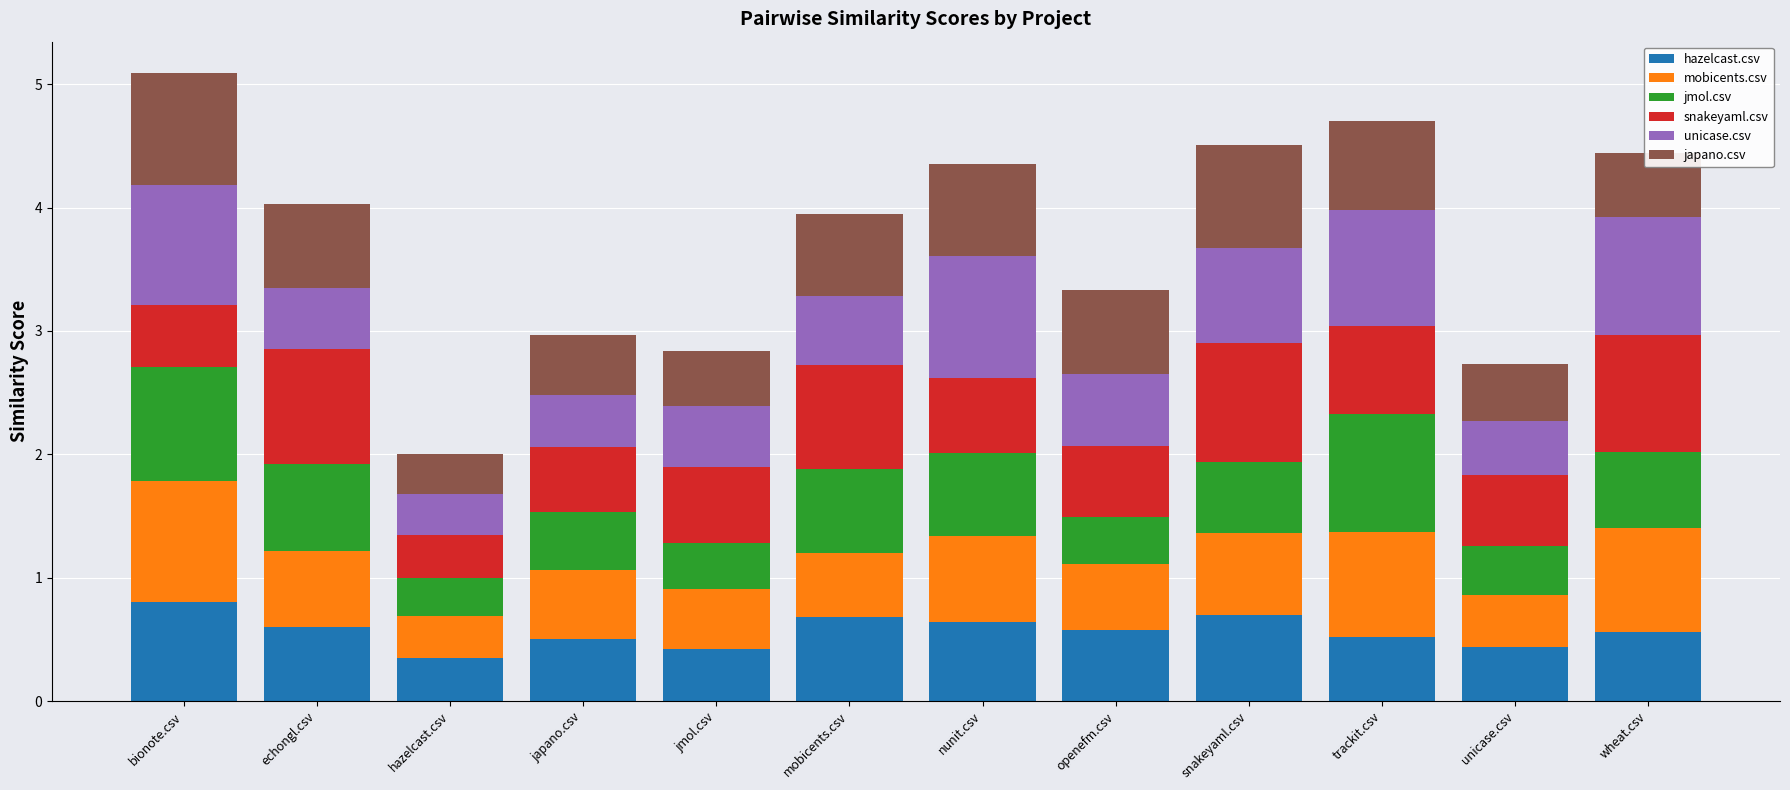

True or false: hazelcast.csv has a value of 0.6 at openefm.csv.

True